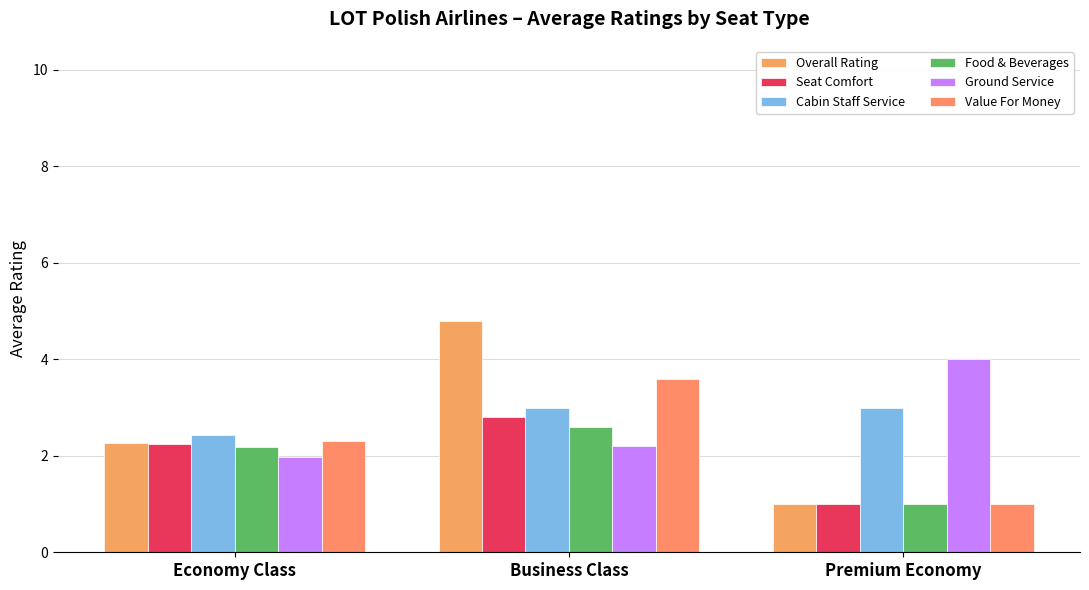

How many data points in Food & Beverages are less than 2?

1